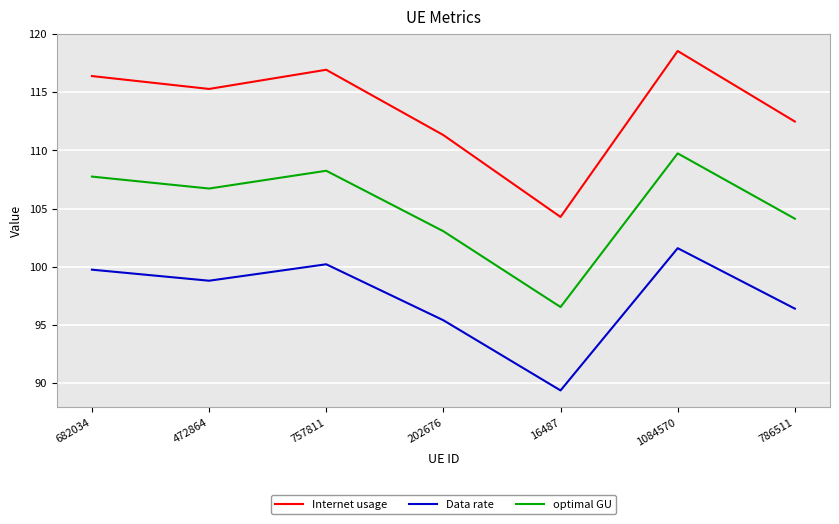

List the labels in order of optimal GU value, smallest first.

16487, 202676, 786511, 472864, 682034, 757811, 1084570